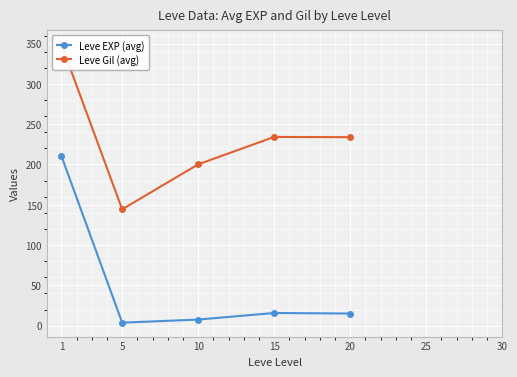

At which category does Leve EXP (avg) reach its first local peak?

15